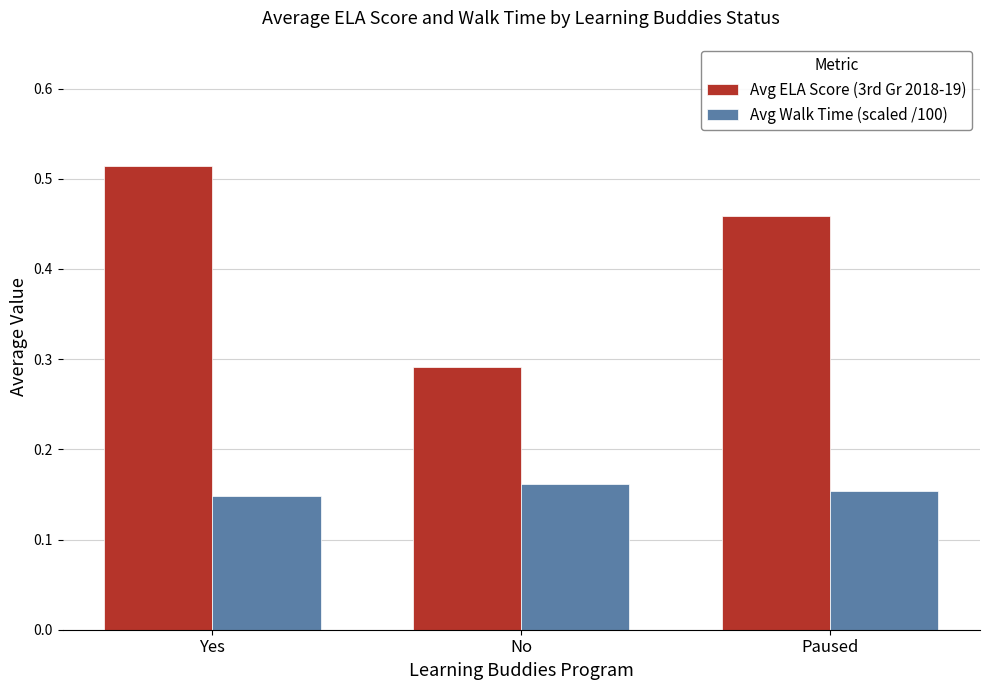

What is the average value of the Avg ELA Score (3rd Gr 2018-19) series?

0.4